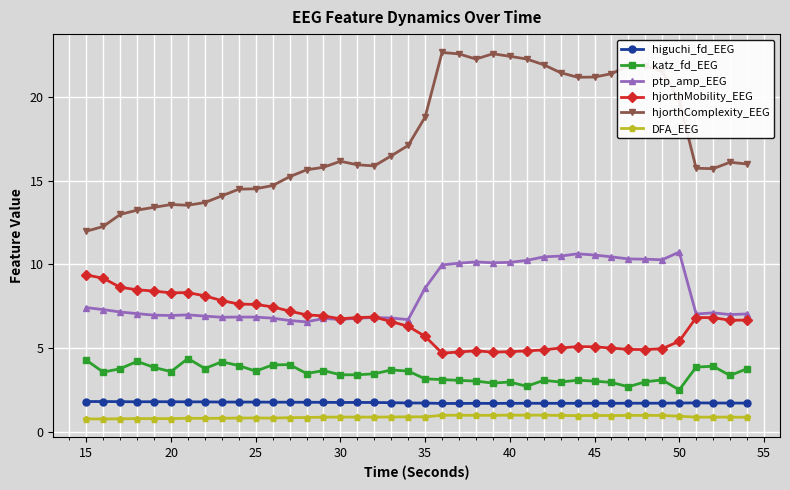

Which series has the largest range (max minus min)?

hjorthComplexity_EEG